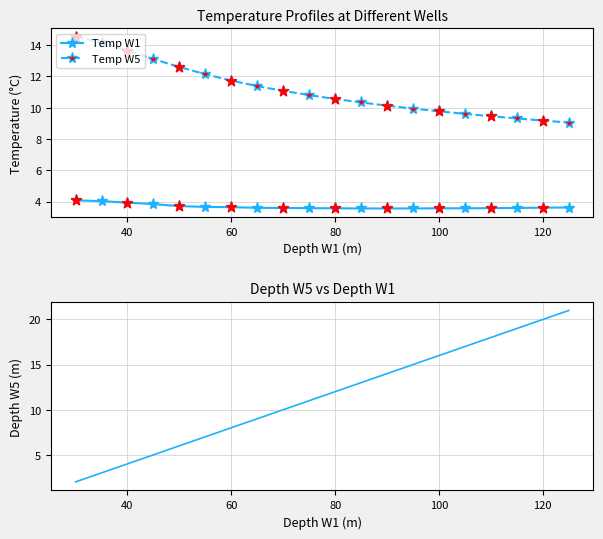

Which series has the widest spread of Y values?

Depth W5